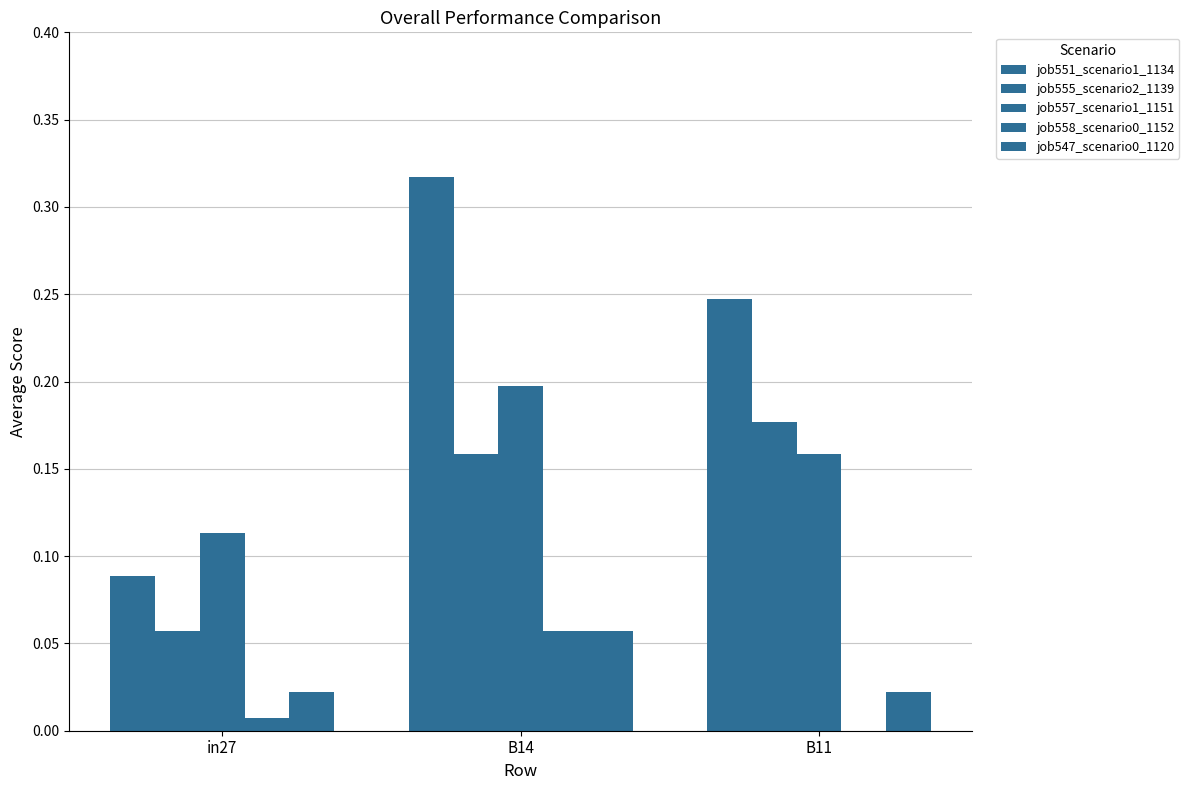

What is the label of the 1st bar from the left?

in27